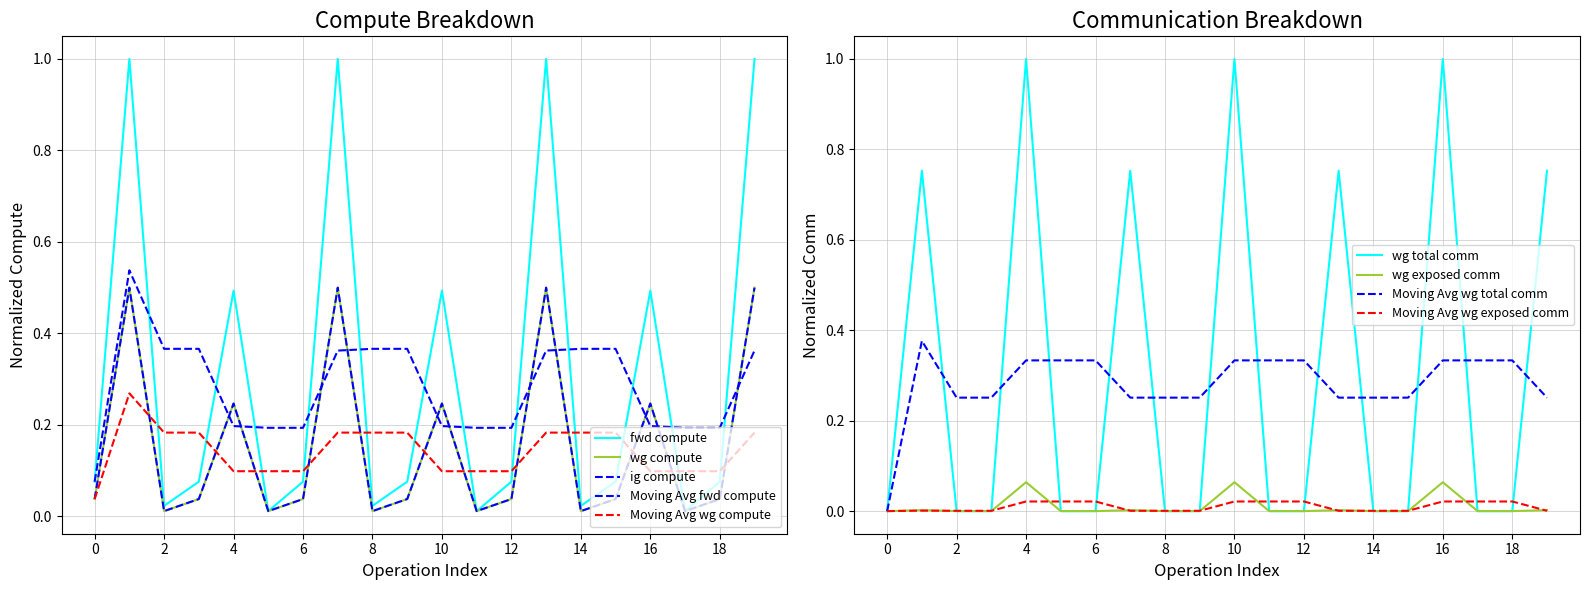

True or false: wg total comm has more than 1 points higher than both neighbors.

True